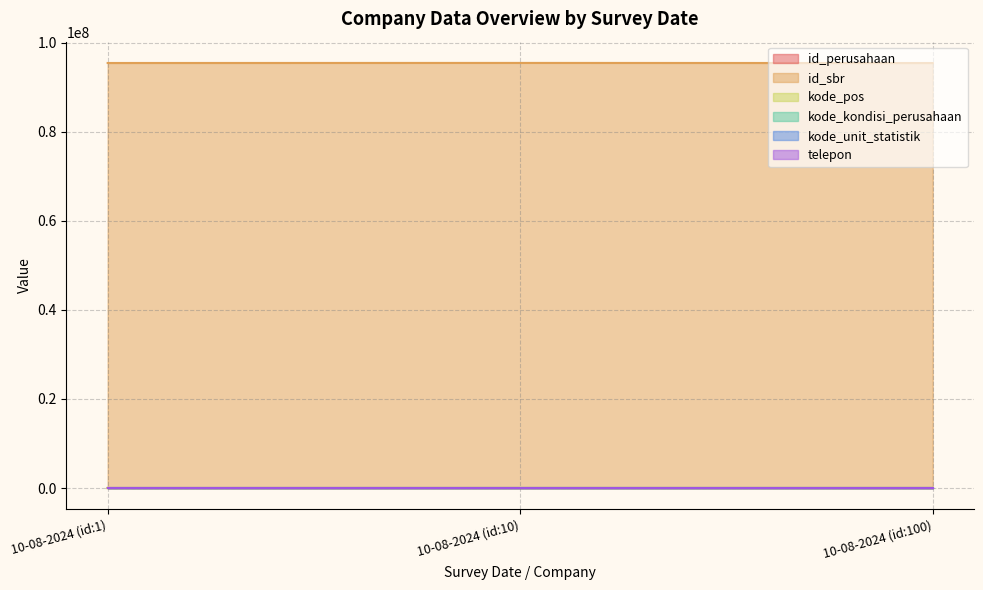

Which category has the lowest value in the kode_kondisi_perusahaan series?

10-08-2024 (id:10)